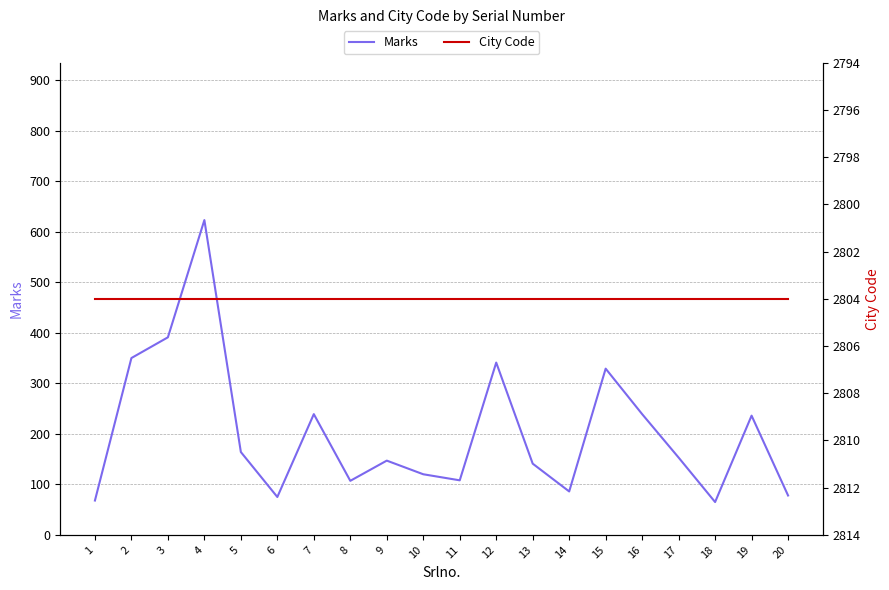

True or false: City Code and Marks cross at least once.

False